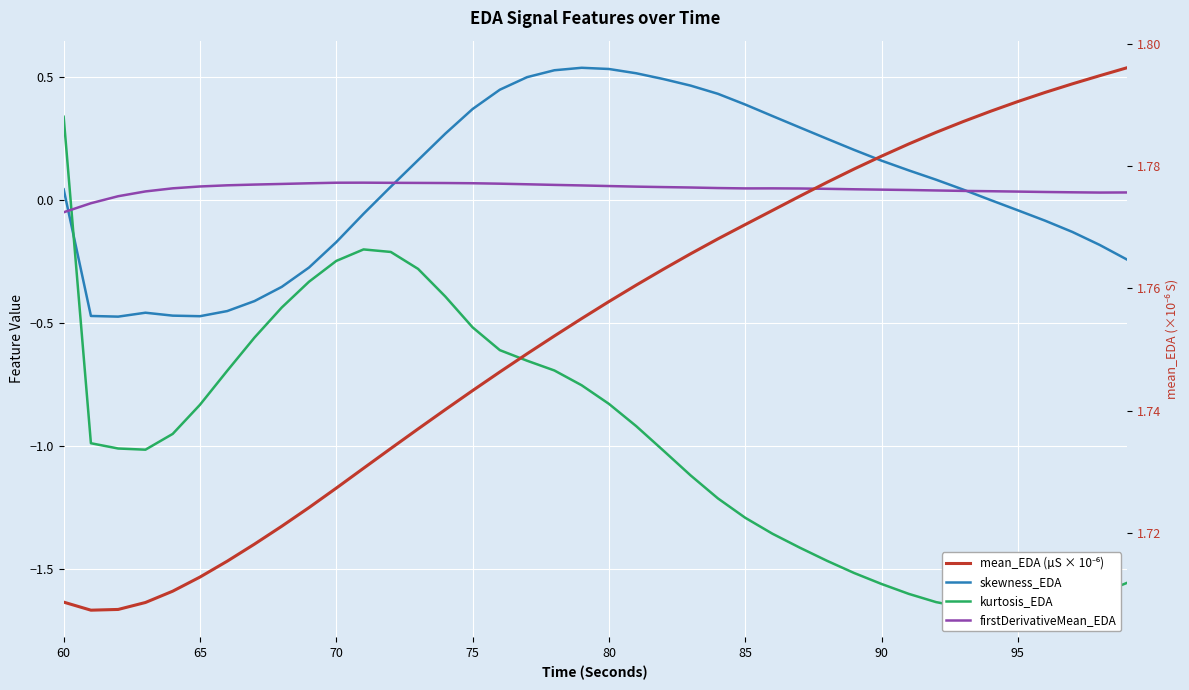

In skewness_EDA, how many points are higher than both neighbors (excluding endpoints)?

2